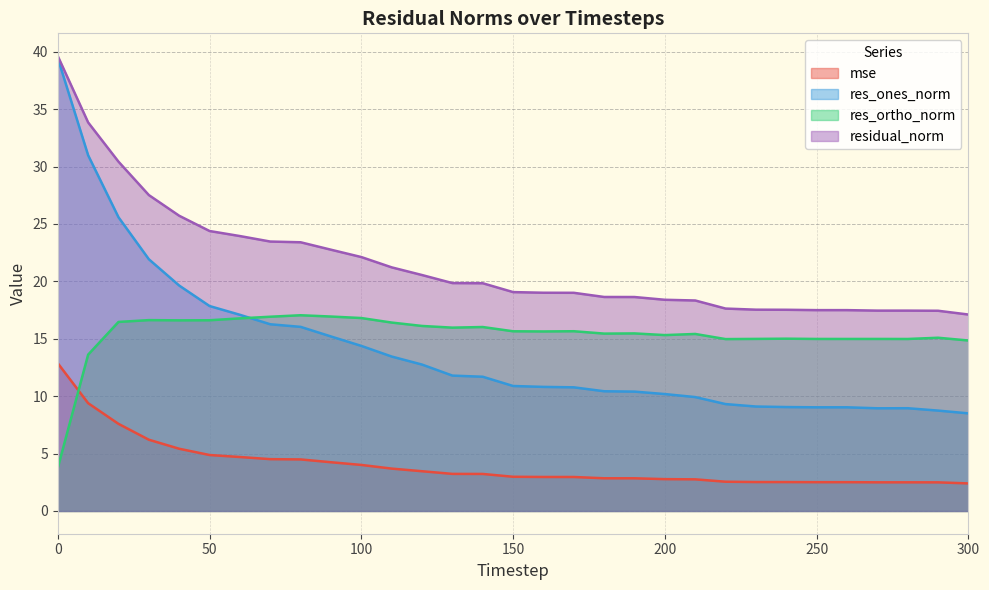

Which series has the largest total across all categories?

residual_norm